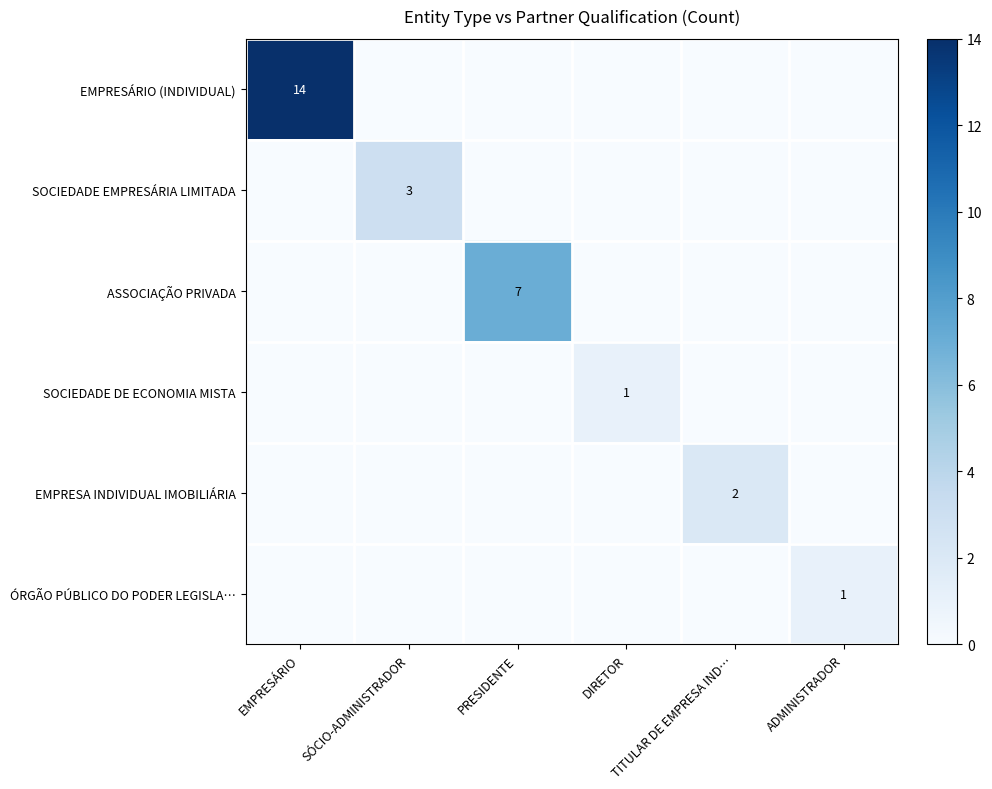

Count the ASSOCIAÇÃO PRIVADA values in the range 0 to 1.

5